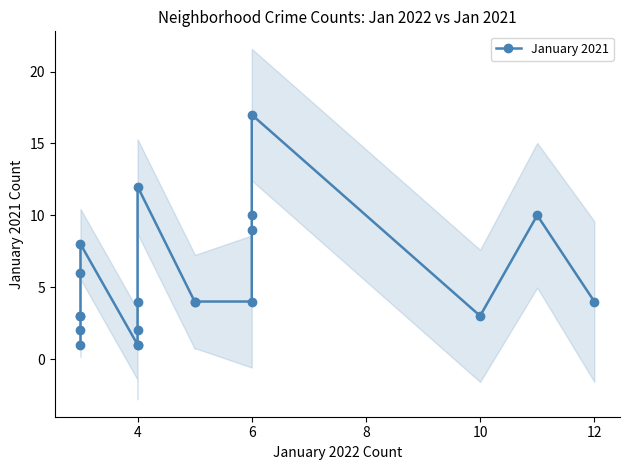

What is the average value?

5